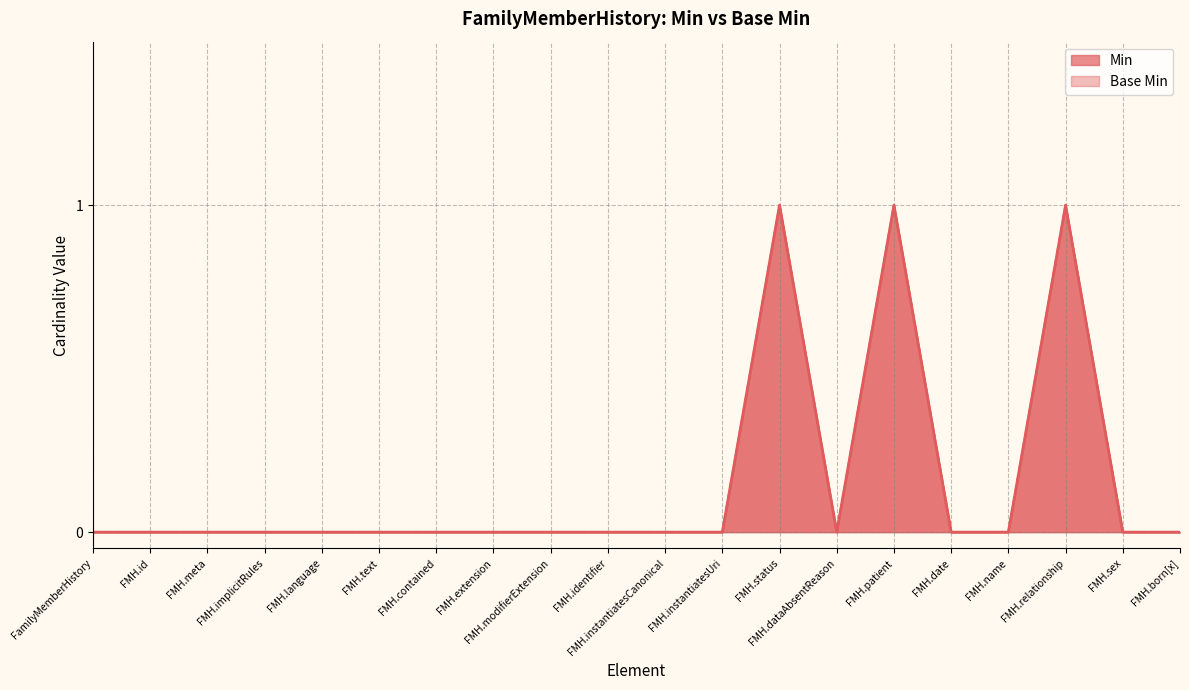

Between FMH.relationship and FMH.status, which is larger?

FMH.relationship